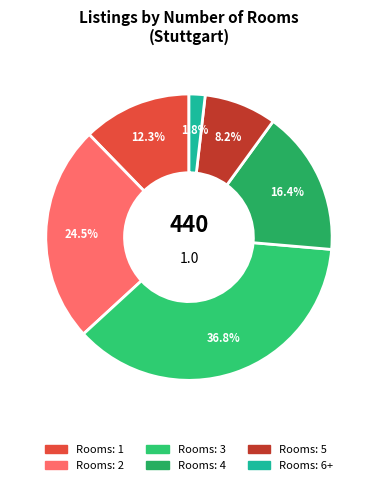

Count the number of slices in the pie.

6